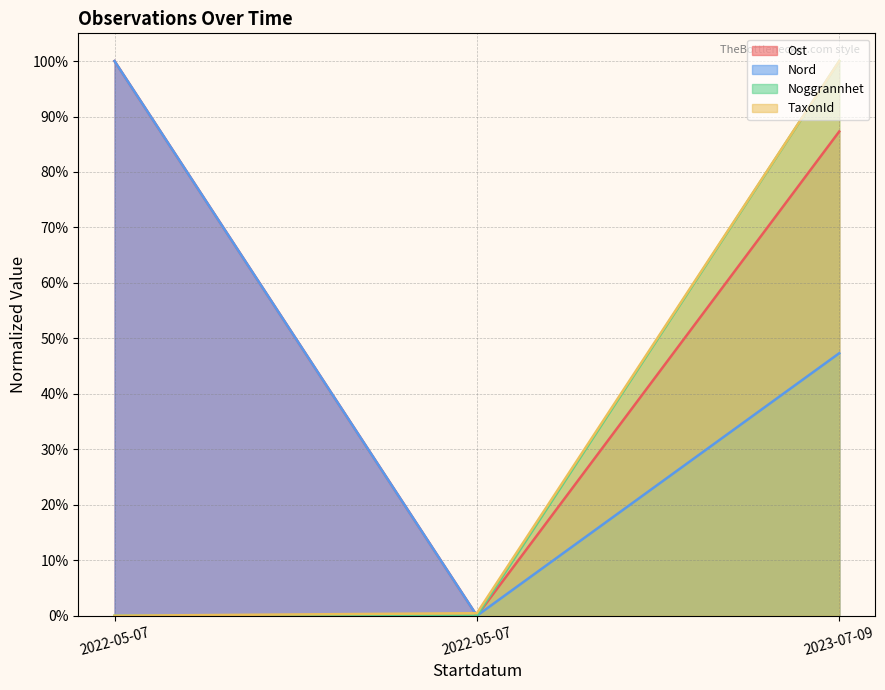

What is the highest value of the Noggrannhet series?

1.0